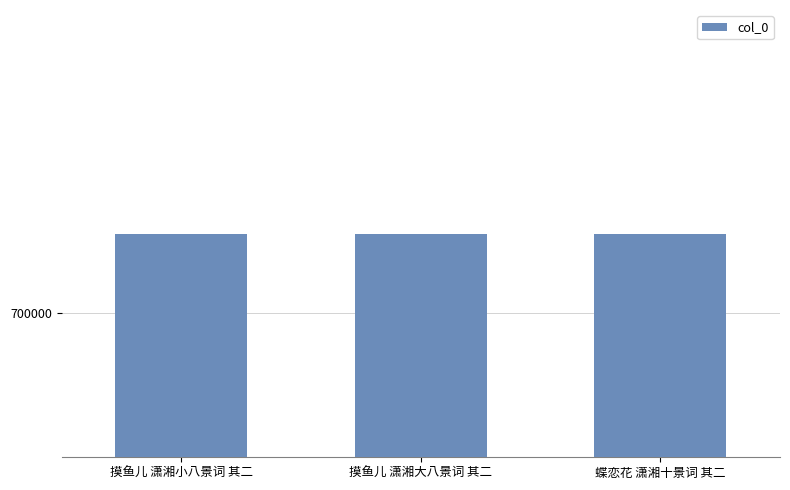

Does the chart contain any negative values?

No